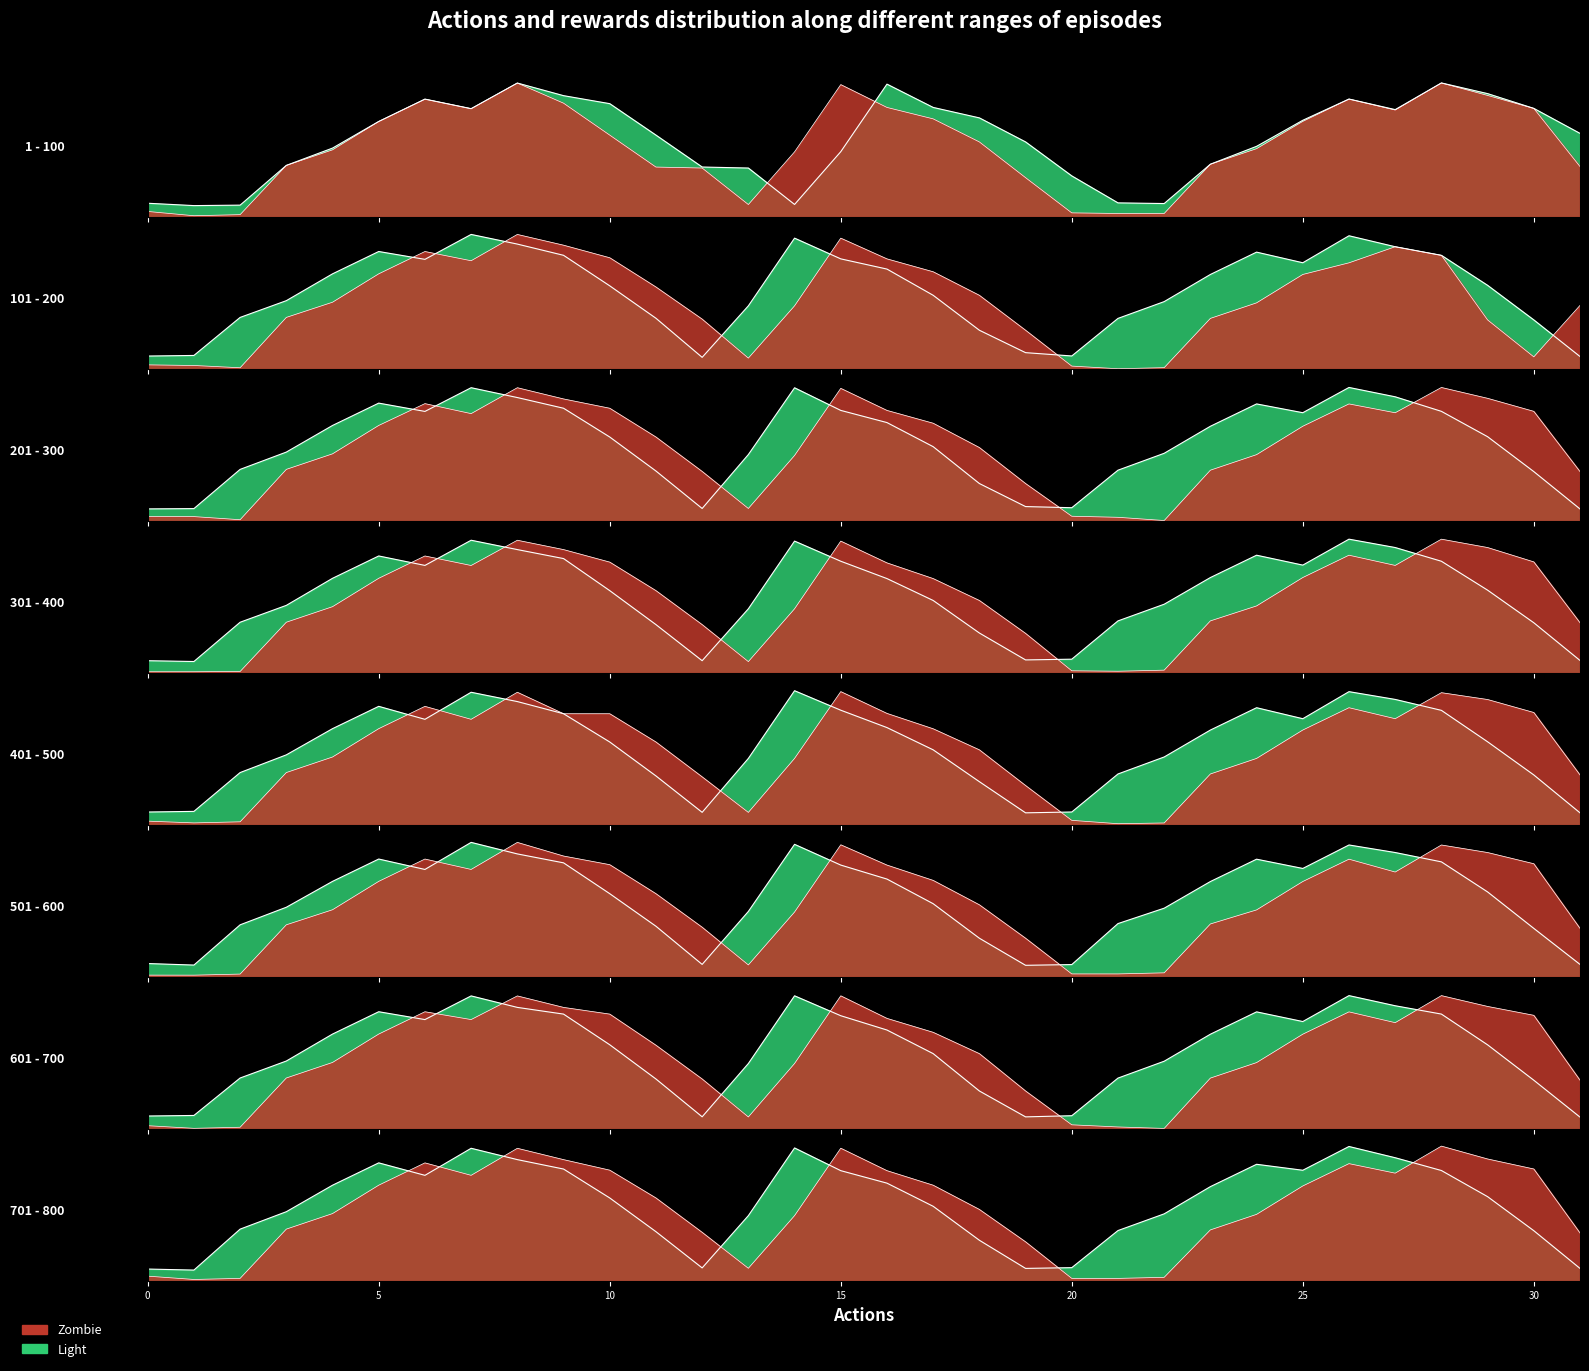

What is the difference between the maximum and minimum values?

87.1